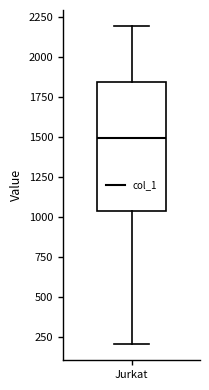

Transcribe this box plot: give where the median line is, the range the box spans, and where the two whiskers end, as read against the y-axis. The values are not printed on the chart, so give them approximately, as read against the axis.

median 1500, box 1050 to 1850, whiskers 200 to 2200